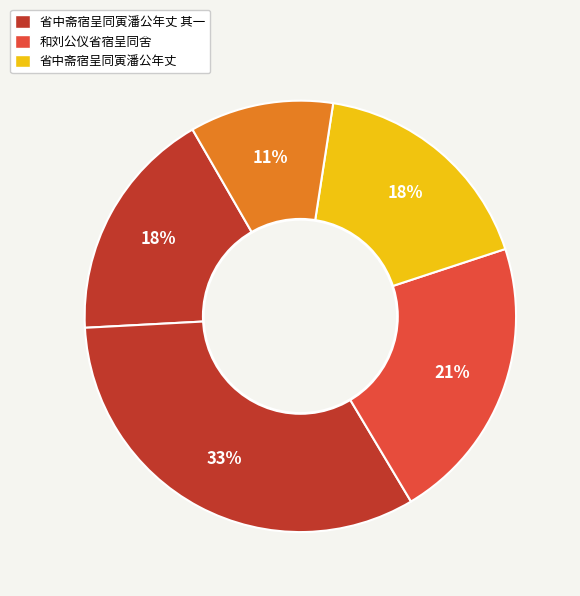

How many slices are in this pie chart?

5